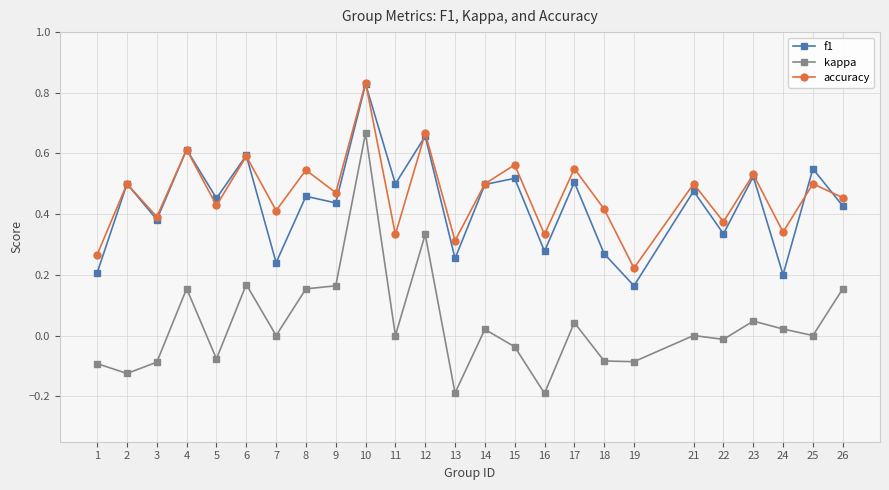

What are all the series names shown in the legend?

f1, kappa, accuracy